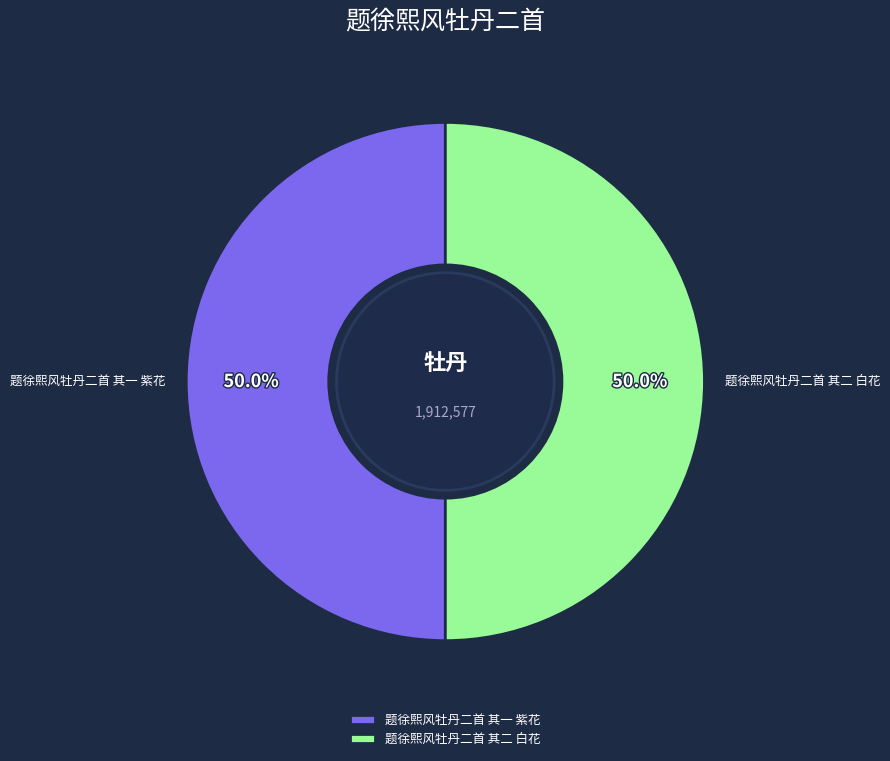

What percentage is the 题徐熙风牡丹二首 其二 白花 slice, to the nearest percent?

50%